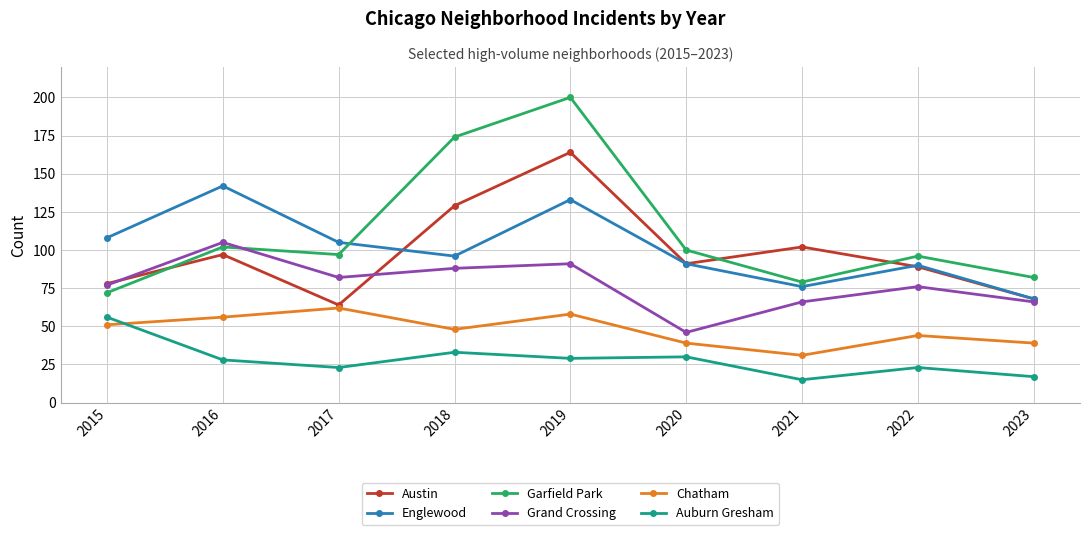

How many data points does each series have?

9